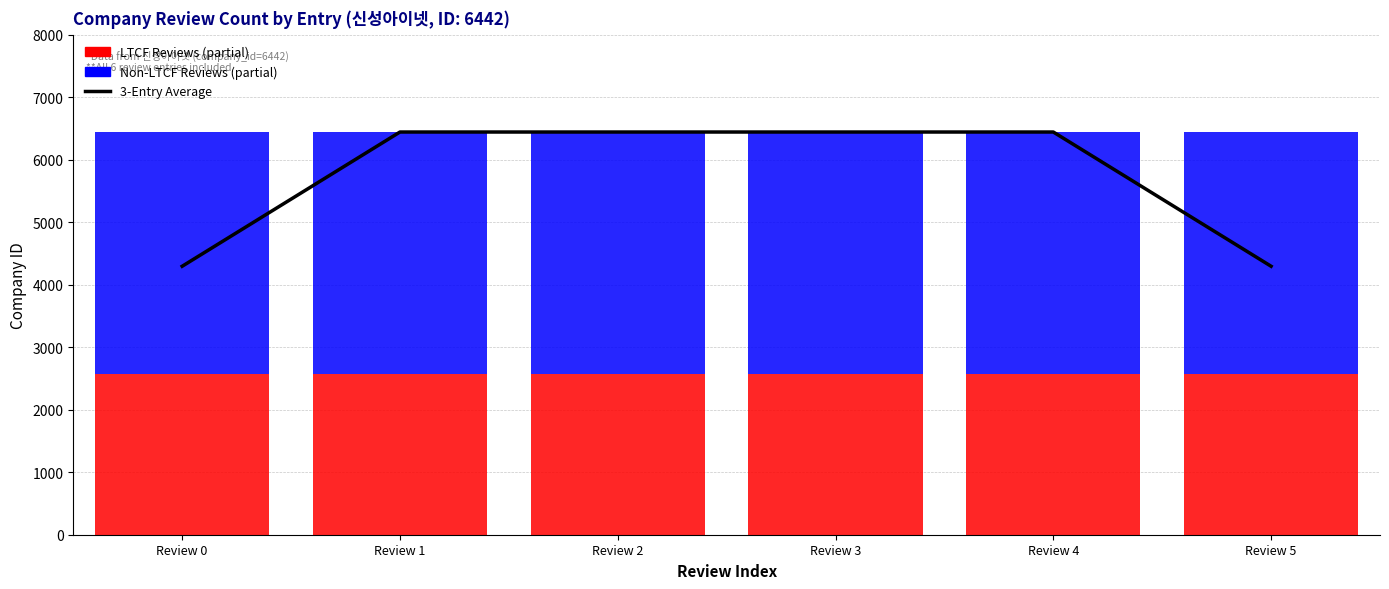

Rank the series at Review 3 from lowest to highest value.

LTCF Reviews (partial), Non-LTCF Reviews (partial), 3-Entry Average